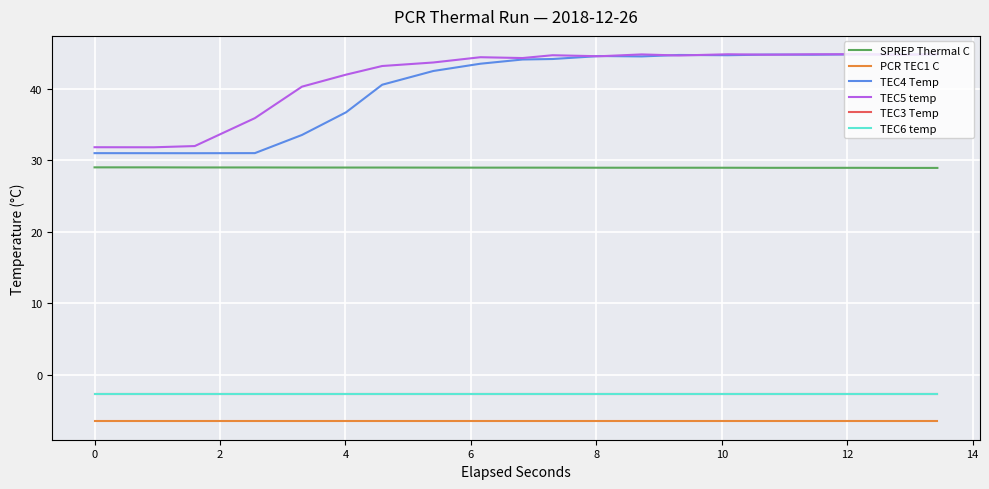

True or false: TEC5 temp and TEC3 Temp intersect in this chart.

False